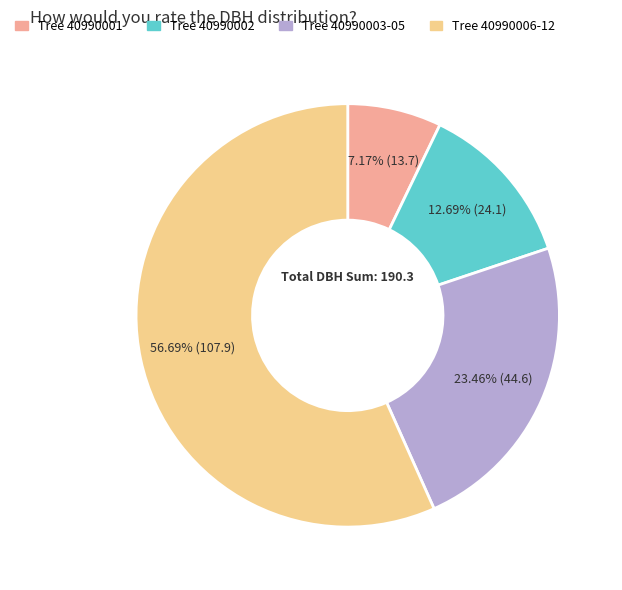

Is there any slice that represents more than half of the pie?

Yes